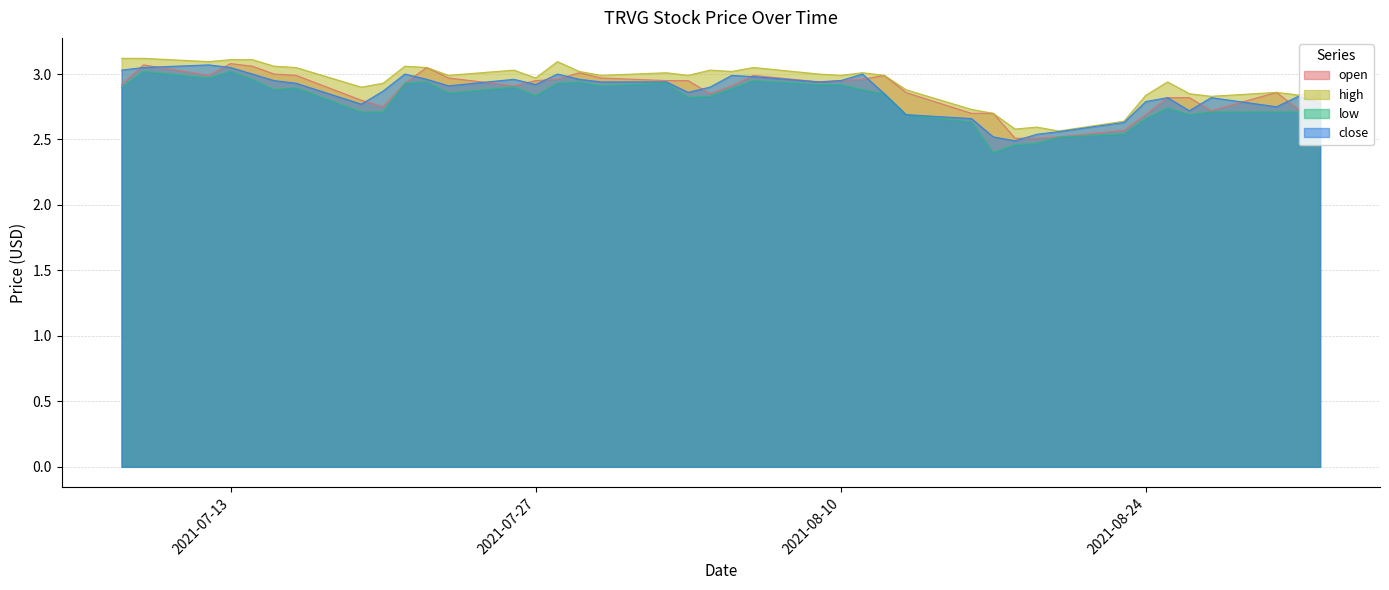

Is it true that open equals 1.1 at 2021-07-09?

False